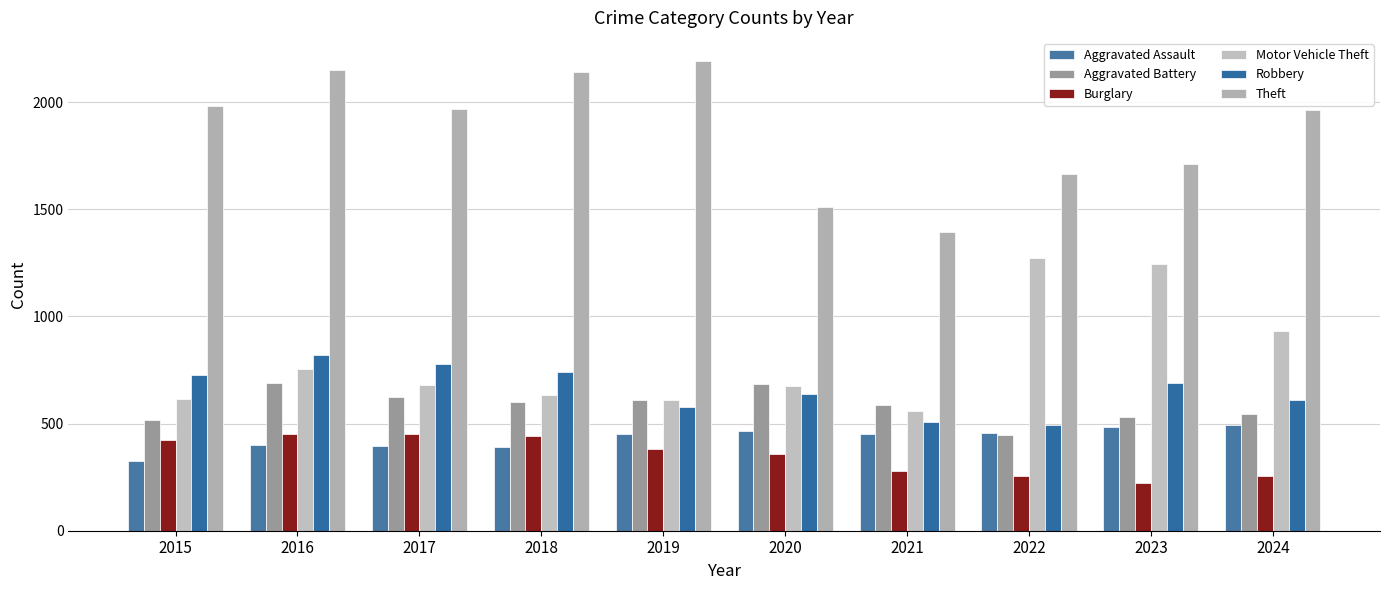

What is the sum of the Motor Vehicle Theft values at 2021 and 2018?

1191